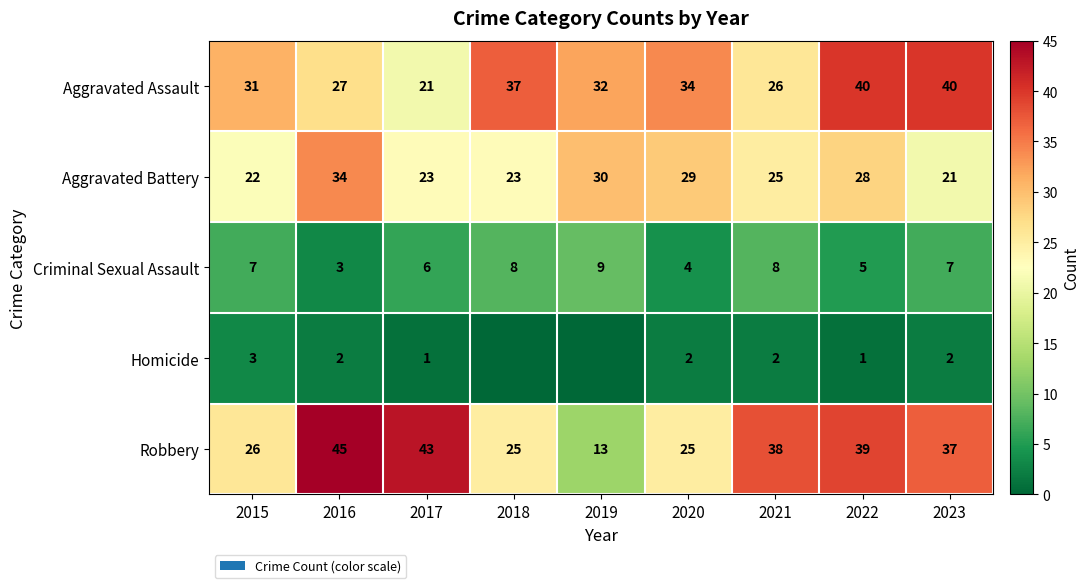

Rank the series at 2022 from highest to lowest value.

Aggravated Assault, Robbery, Aggravated Battery, Criminal Sexual Assault, Homicide